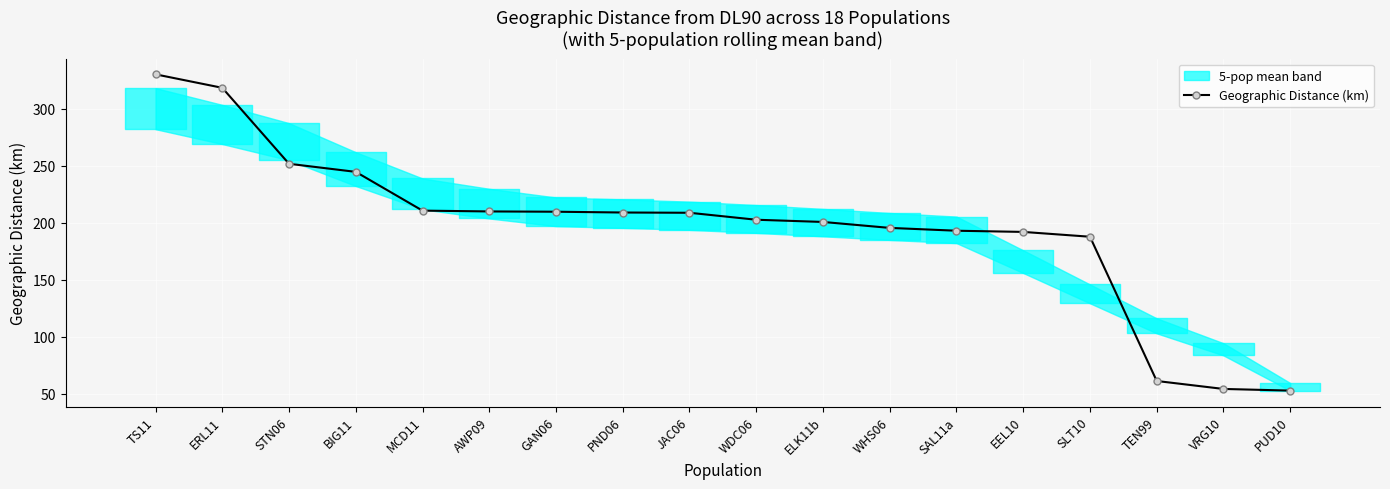

What is the sum of all values?

3534.3